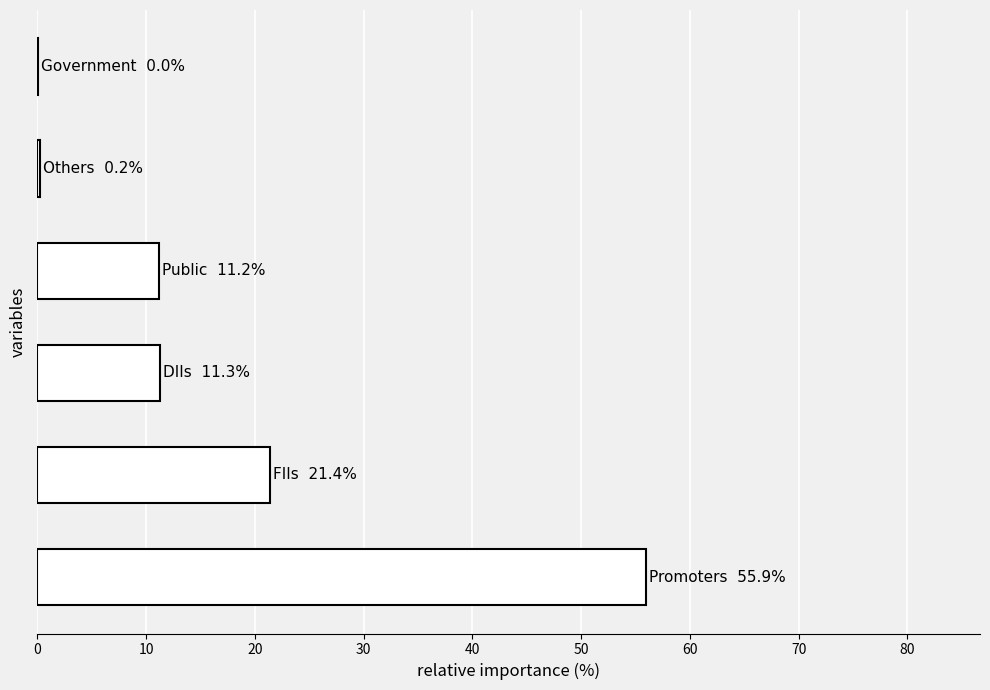

What is the maximum value shown in the chart?

55.9